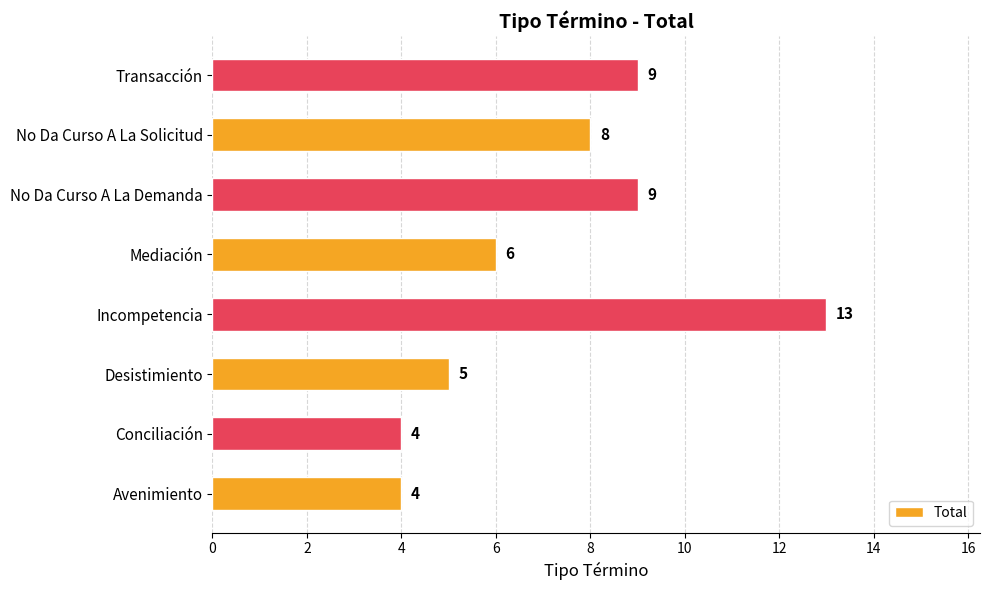

What is the difference between the second highest and second lowest values?

5